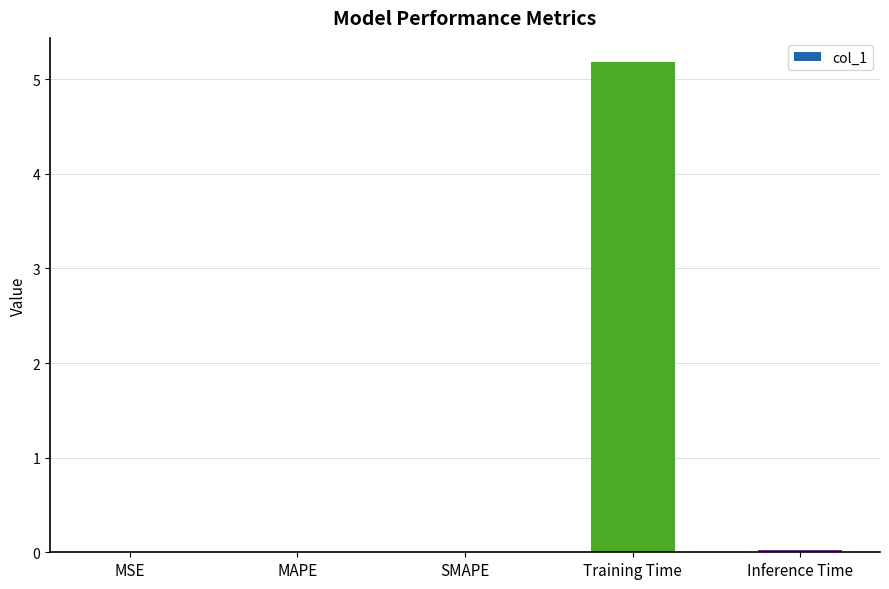

The value at SMAPE is 0.0. True or false?

True